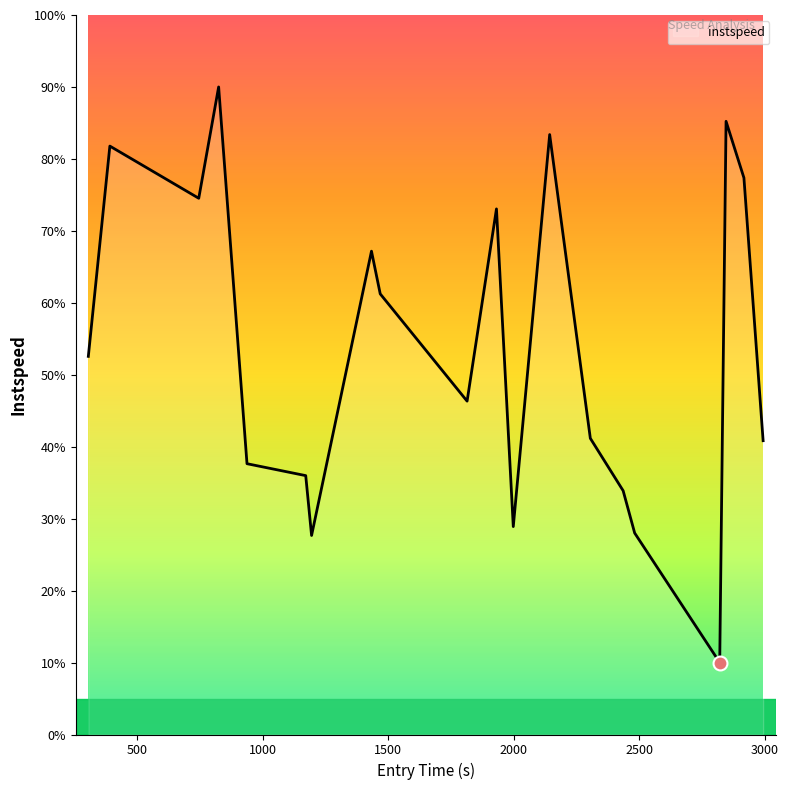

What is the difference between the maximum and minimum values?

80.0